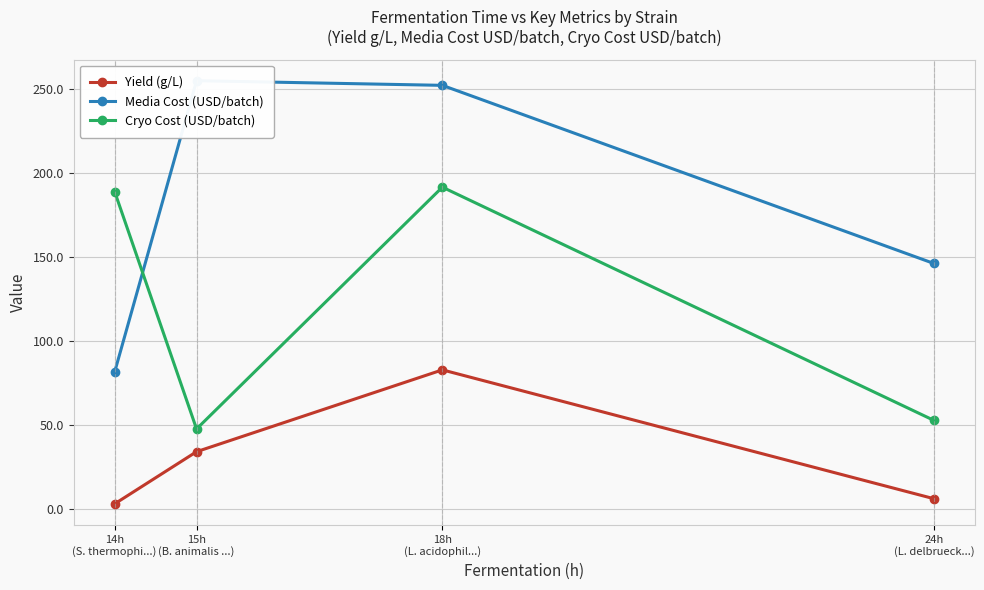

The value of Yield (g/L) at 15h
(B. animalis ...) is 51.0. True or false?

False